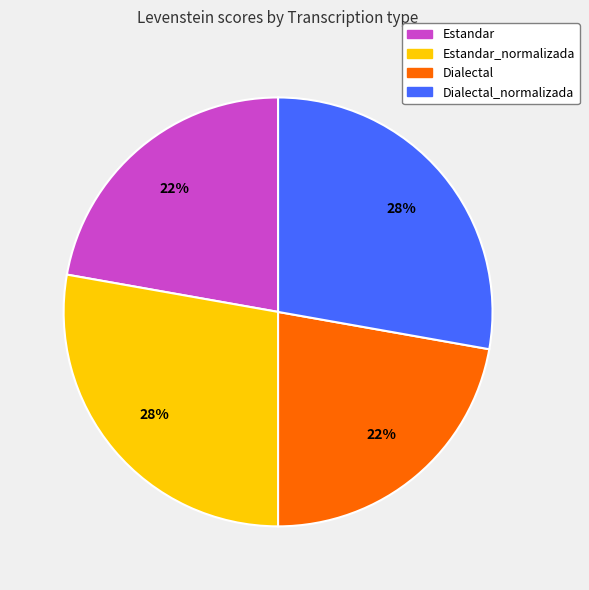

To the nearest percent, what portion does Estandar_normalizada represent?

28%